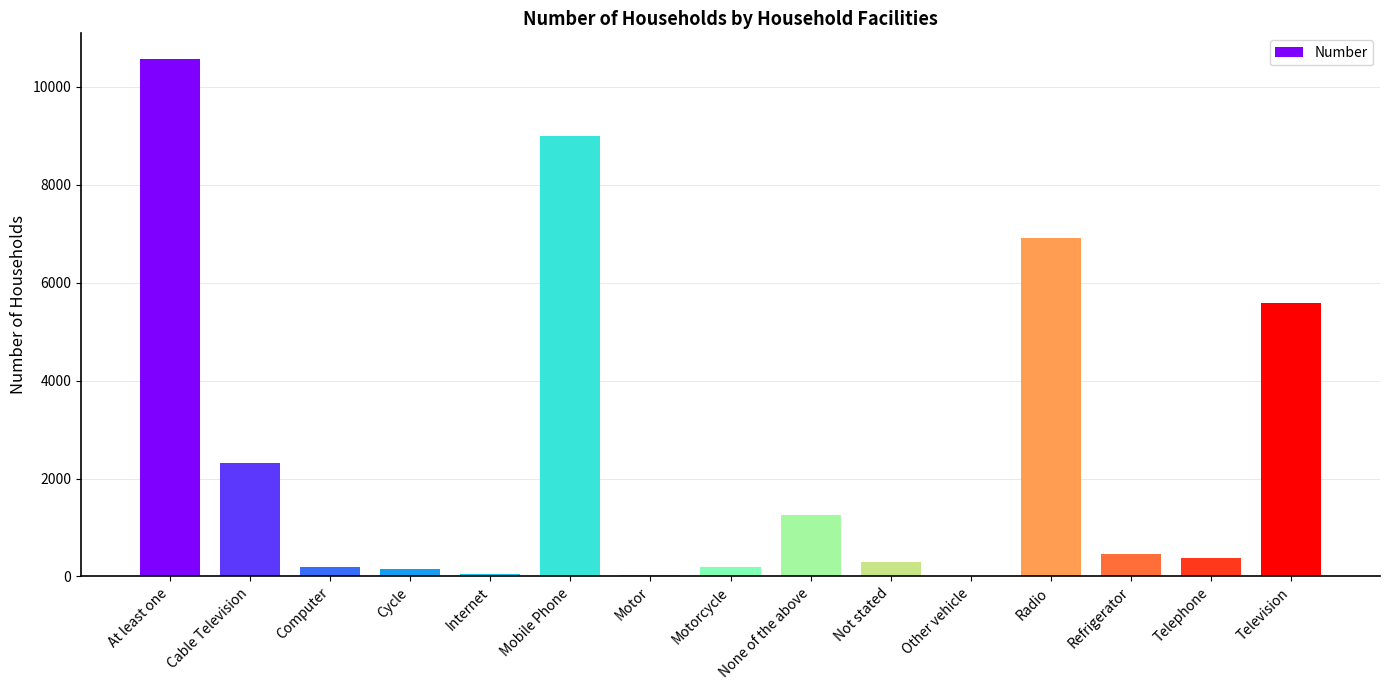

Is it true that the value at Other vehicle is 5?

True